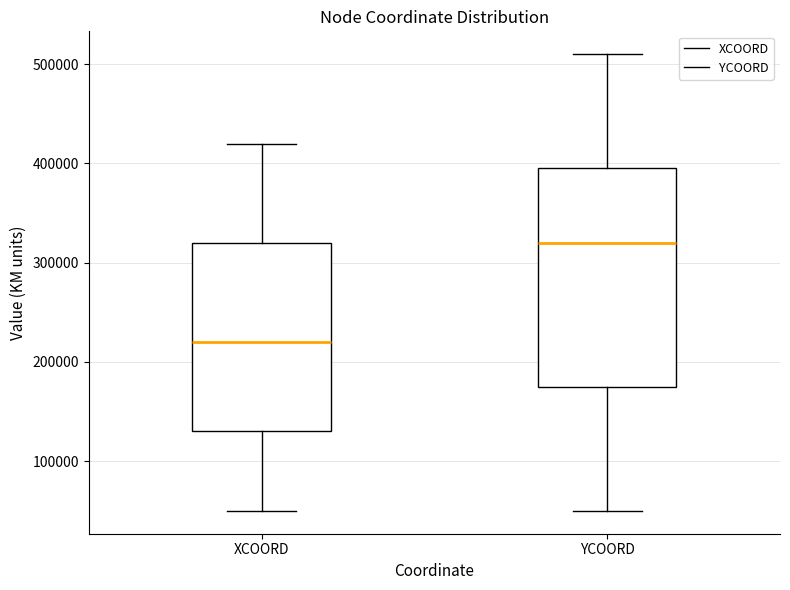

Reading left to right, read every box against the y-axis: the position of its median line, the range the box covers, and the ends of its whiskers. The values are not printed on the chart, so give them approximately, as read against the axis.

XCOORD: median 220000, box 130000 to 320000, whiskers 50000 to 420000
YCOORD: median 320000, box 180000 to 400000, whiskers 50000 to 510000